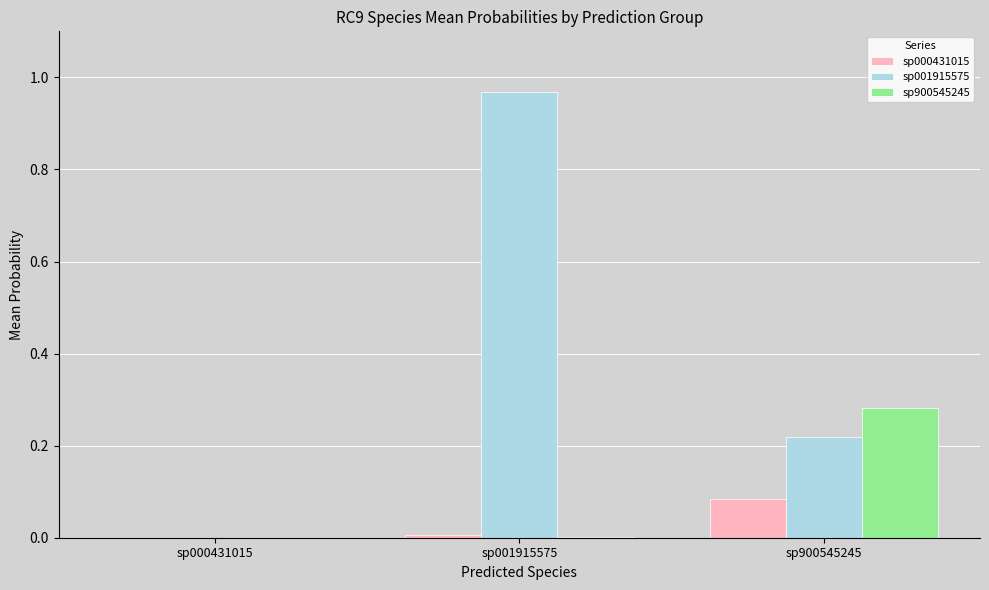

The value of sp001915575 at sp000431015 is 0.0. True or false?

True